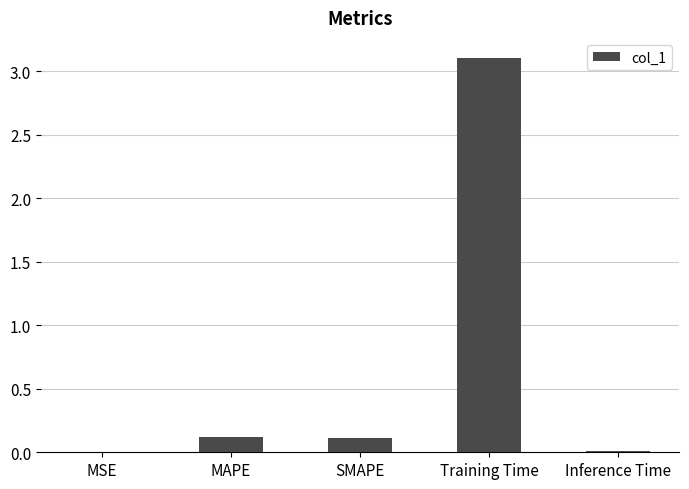

The value at MAPE is 0.1. True or false?

True